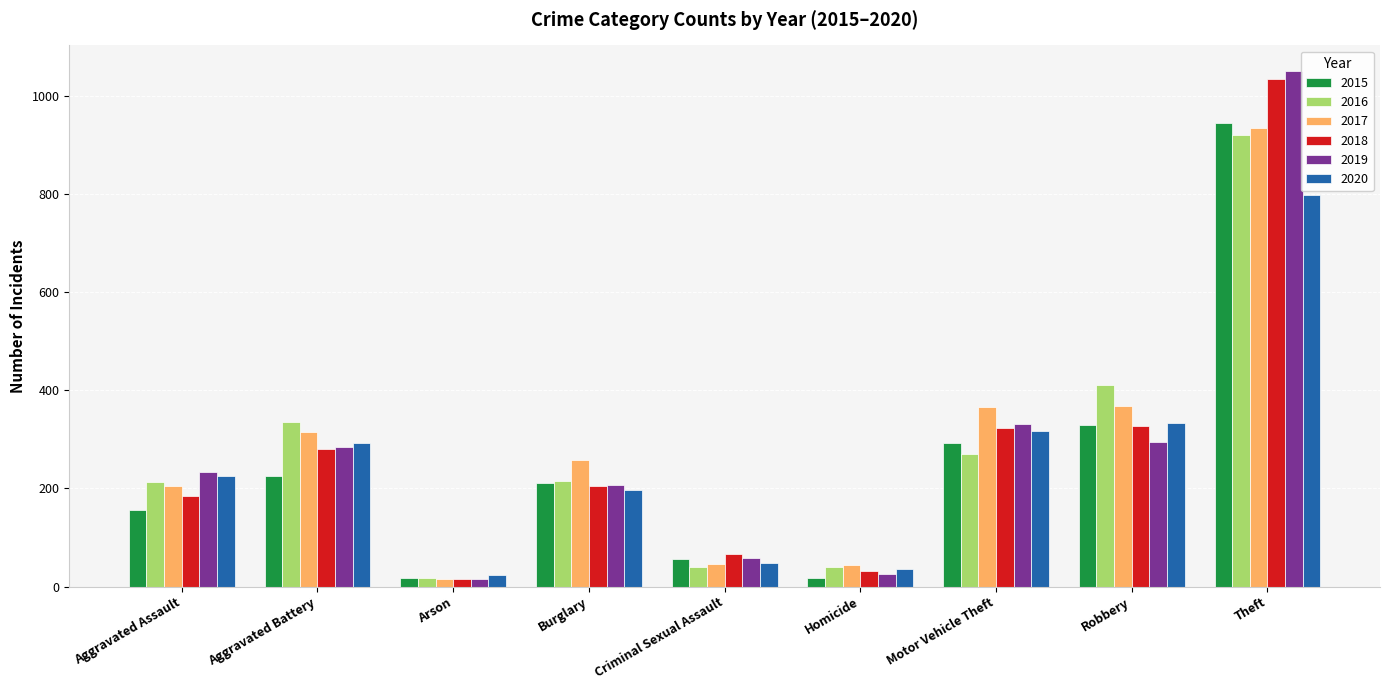

What is the average value of the 2017 series?

283